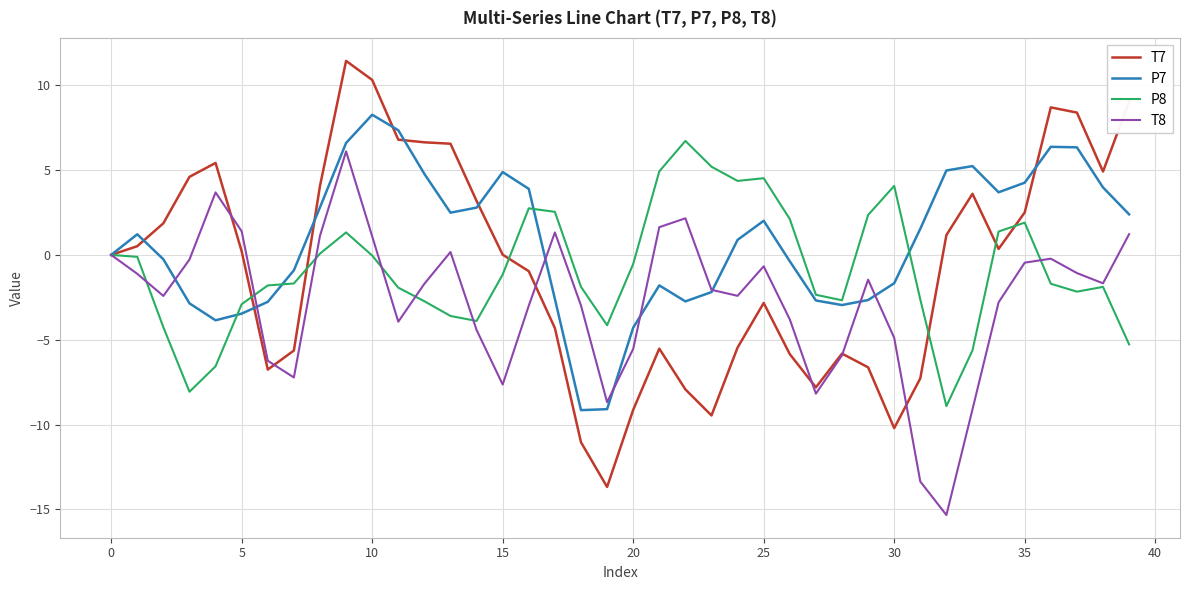

Which series has the largest total across all categories?

P7